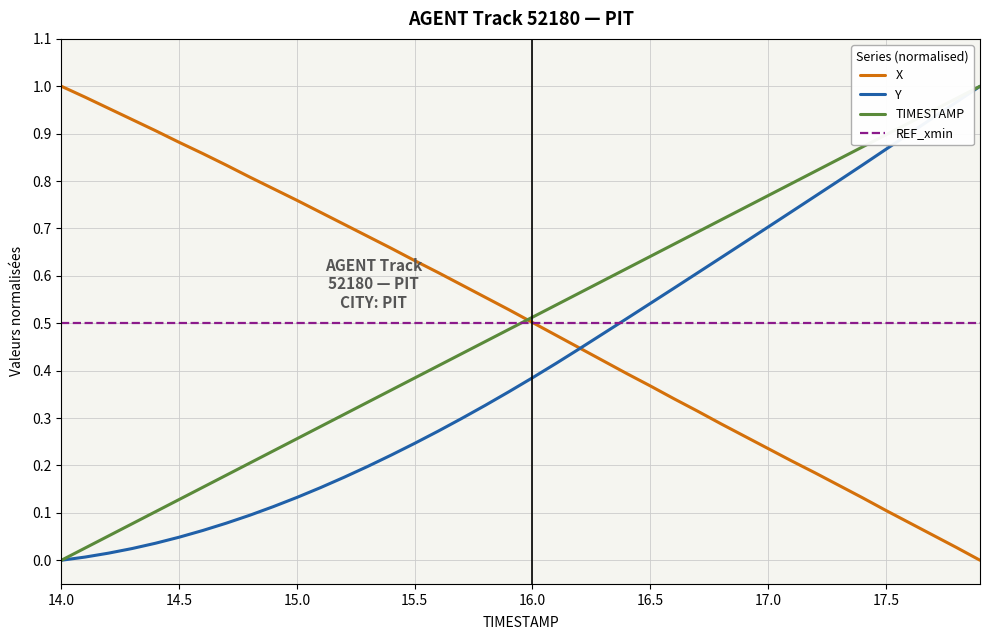

True or false: TIMESTAMP and REF_xmin cross at least once.

True